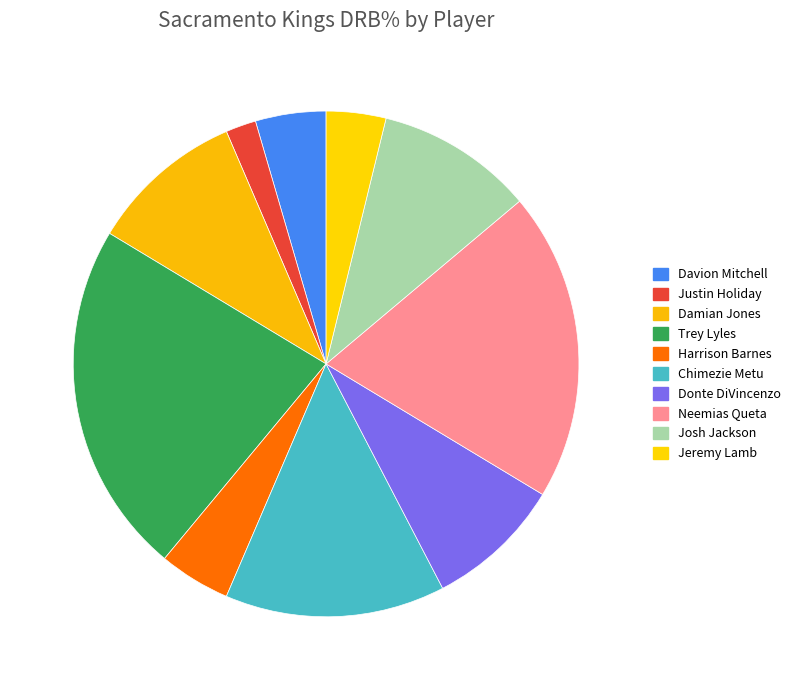

How many segments does this pie chart have?

10